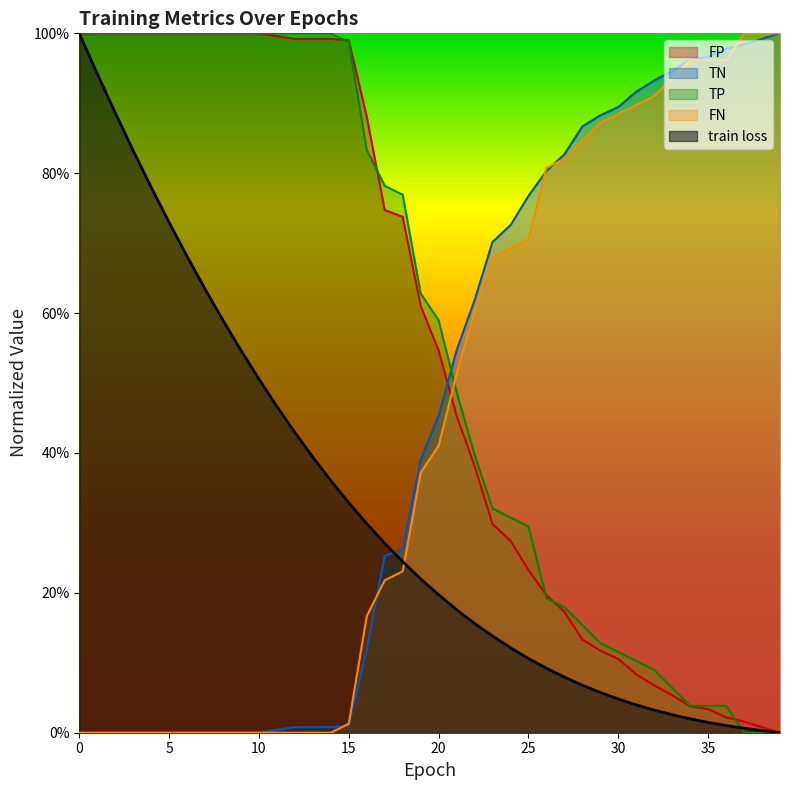

Reading left to right, transcribe all the data shown in this chart.

train loss: 0=1.0	1=0.9	2=0.9	3=0.8	4=0.8	5=0.7	6=0.7	7=0.6	8=0.6	9=0.5	10=0.5	11=0.5	12=0.4	13=0.4	14=0.4	15=0.3	16=0.3	17=0.3	18=0.2	19=0.2	20=0.2	21=0.2	22=0.2	23=0.1	24=0.1	25=0.1	26=0.1	27=0.1	28=0.1	29=0.1	30=0.0	31=0.0	32=0.0	33=0.0	34=0.0	35=0.0	36=0.0	37=0.0	38=0.0	39=0.0
TP: 0=1.0	1=1.0	2=1.0	3=1.0	4=1.0	5=1.0	6=1.0	7=1.0	8=1.0	9=1.0	10=1.0	11=1.0	12=1.0	13=1.0	14=1.0	15=1.0	16=0.8	17=0.8	18=0.8	19=0.6	20=0.6	21=0.5	22=0.4	23=0.3	24=0.3	25=0.3	26=0.2	27=0.2	28=0.2	29=0.1	30=0.1	31=0.1	32=0.1	33=0.1	34=0.0	35=0.0	36=0.0	37=0.0	38=0.0	39=0.0
TN: 0=1.0	1=1.0	2=1.0	3=1.0	4=1.0	5=1.0	6=1.0	7=1.0	8=1.0	9=1.0	10=1.0	11=1.0	12=1.0	13=1.0	14=1.0	15=1.0	16=0.9	17=0.7	18=0.7	19=0.6	20=0.5	21=0.5	22=0.4	23=0.3	24=0.3	25=0.2	26=0.2	27=0.2	28=0.1	29=0.1	30=0.1	31=0.1	32=0.1	33=0.1	34=0.0	35=0.0	36=0.0	37=0.0	38=0.0	39=0.0
FP: 0=0.0	1=0.0	2=0.0	3=0.0	4=0.0	5=0.0	6=0.0	7=0.0	8=0.0	9=0.0	10=0.0	11=0.0	12=0.0	13=0.0	14=0.0	15=0.0	16=0.1	17=0.3	18=0.3	19=0.4	20=0.5	21=0.5	22=0.6	23=0.7	24=0.7	25=0.8	26=0.8	27=0.8	28=0.9	29=0.9	30=0.9	31=0.9	32=0.9	33=0.9	34=1.0	35=1.0	36=1.0	37=1.0	38=1.0	39=1.0
FN: 0=0.0	1=0.0	2=0.0	3=0.0	4=0.0	5=0.0	6=0.0	7=0.0	8=0.0	9=0.0	10=0.0	11=0.0	12=0.0	13=0.0	14=0.0	15=0.0	16=0.2	17=0.2	18=0.2	19=0.4	20=0.4	21=0.5	22=0.6	23=0.7	24=0.7	25=0.7	26=0.8	27=0.8	28=0.8	29=0.9	30=0.9	31=0.9	32=0.9	33=0.9	34=1.0	35=1.0	36=1.0	37=1.0	38=1.0	39=1.0